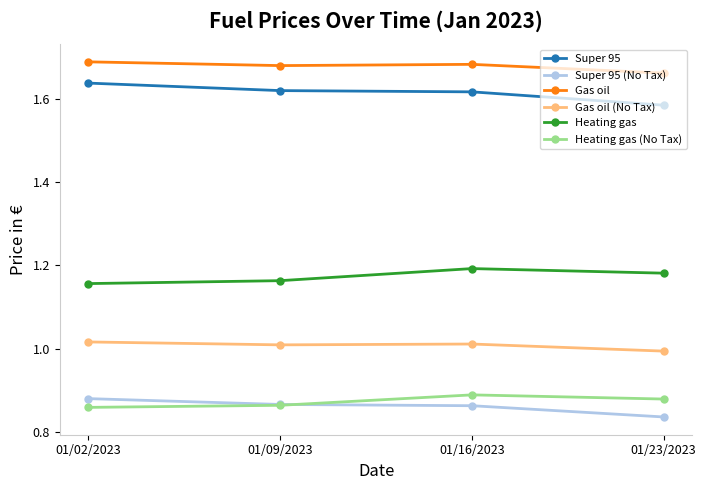

Rank the series at 01/23/2023 from highest to lowest value.

Gas oil, Super 95, Heating gas, Gas oil (No Tax), Heating gas (No Tax), Super 95 (No Tax)